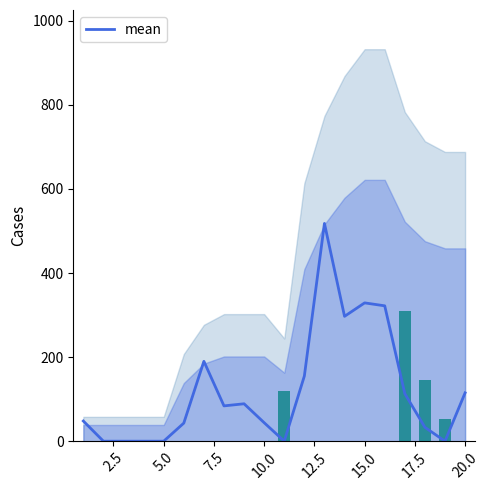

Does the chart contain any negative values?

No